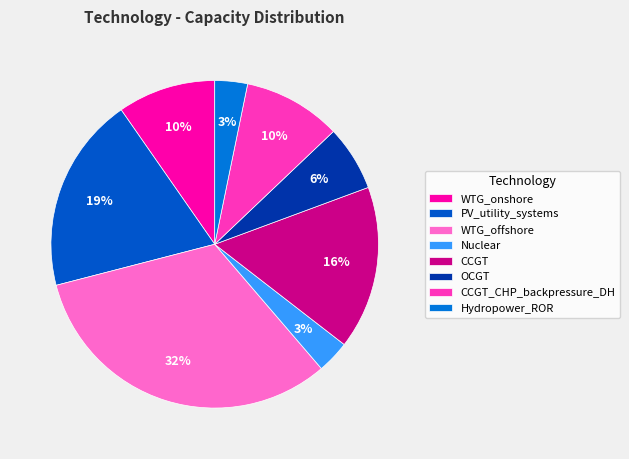

What percentage is the CCGT_CHP_backpressure_DH slice, to the nearest percent?

10%